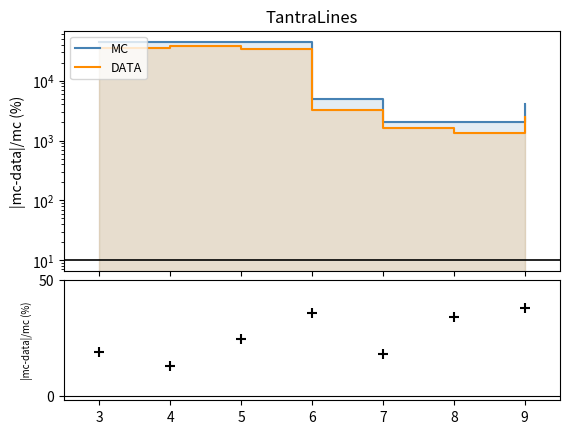

Which series has the largest Y range (max minus min)?

MC